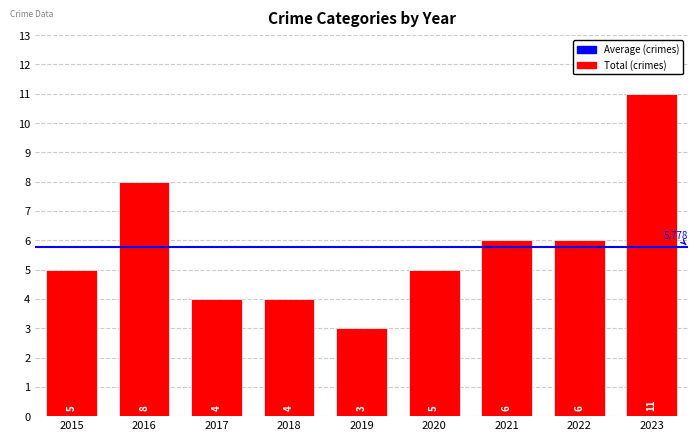

How many bars are there in total?

9